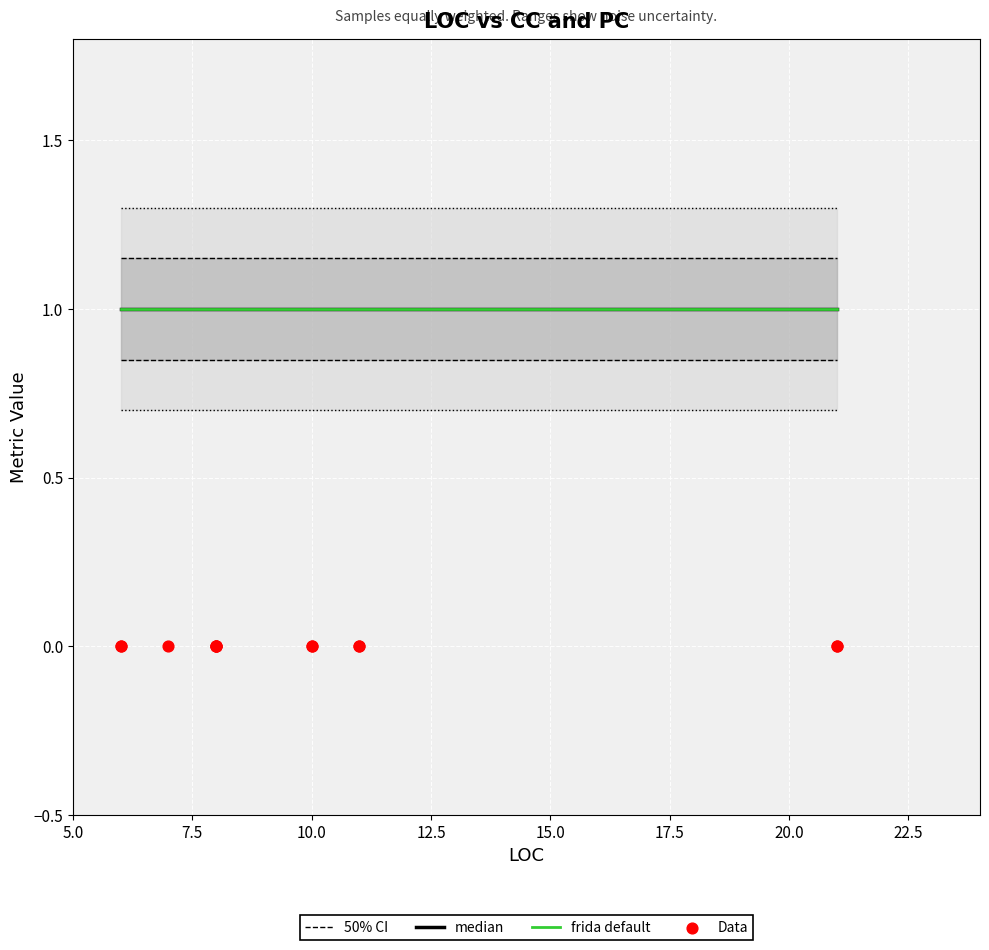

What are all the series names shown in the legend?

50% CI, median, frida default, Data